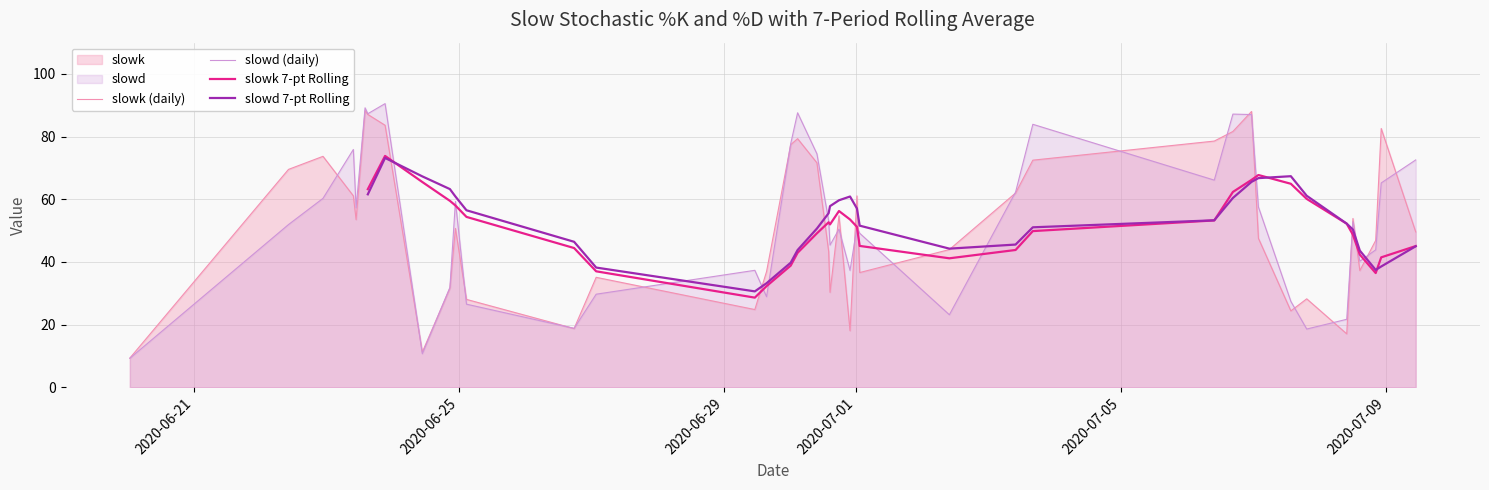

What is the minimum value for slowd (daily)?

9.2